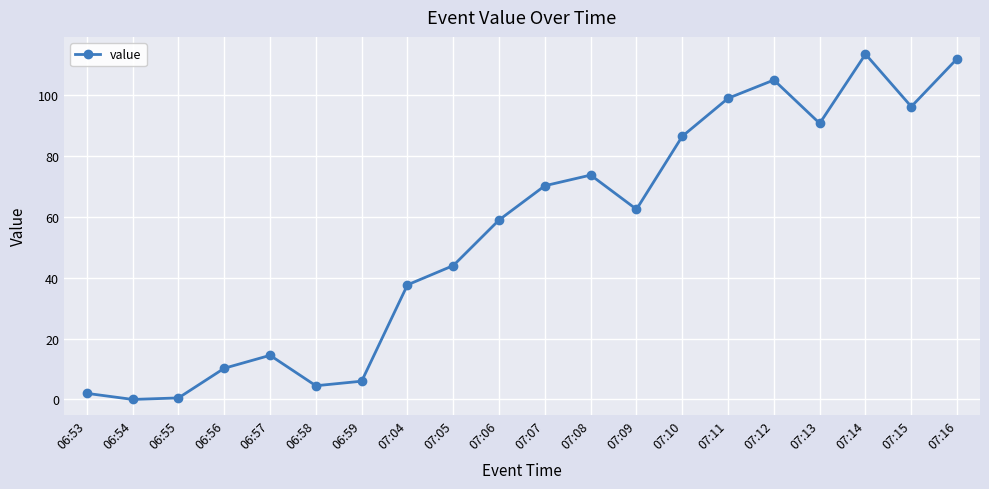

Which has a higher value, 07:07 or 07:11?

07:11